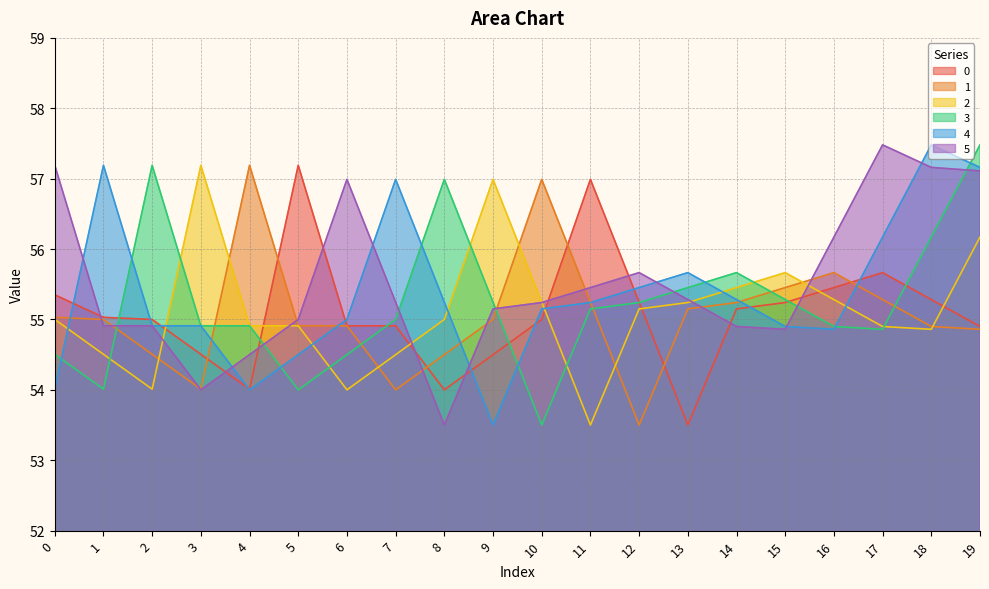

Which series has the widest spread of values?

3